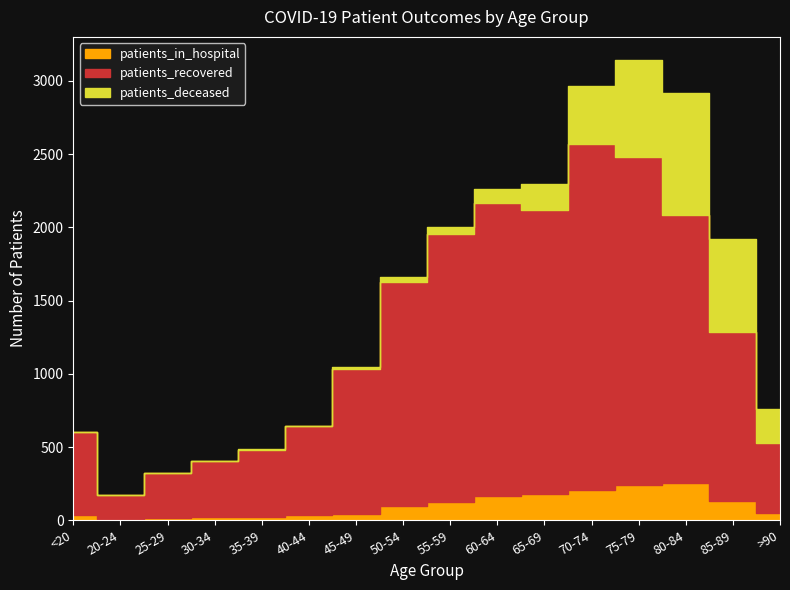

What value does the patients_recovered series have at 25-29, to the nearest 100?

300